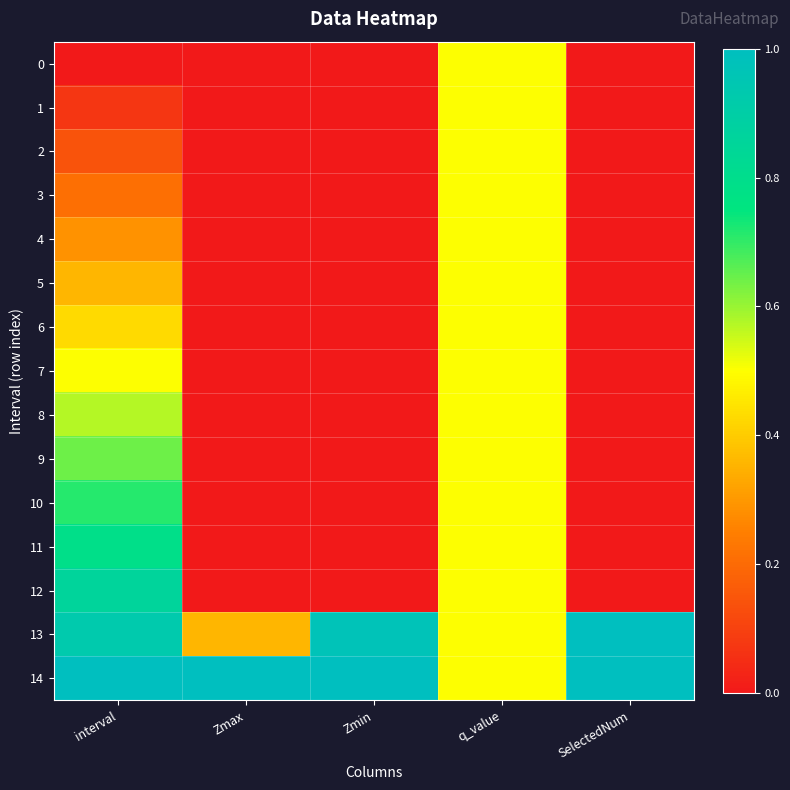

At which category does the chart reach its minimum across all series?

interval